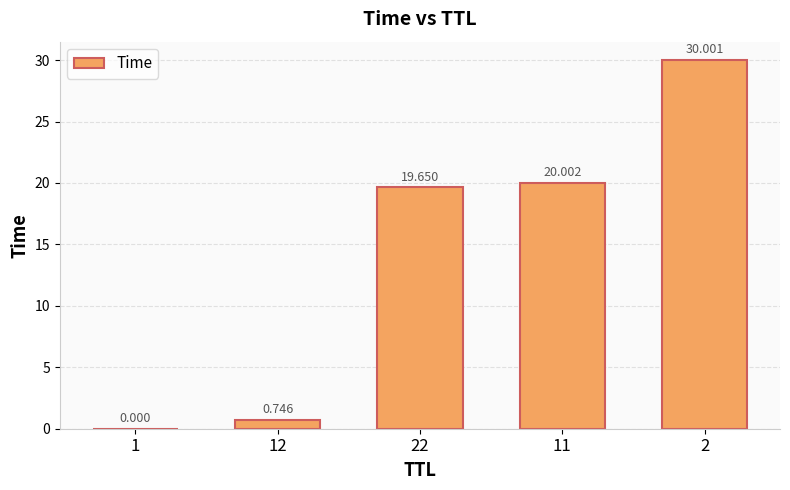

Which has a higher value, 1 or 12?

12